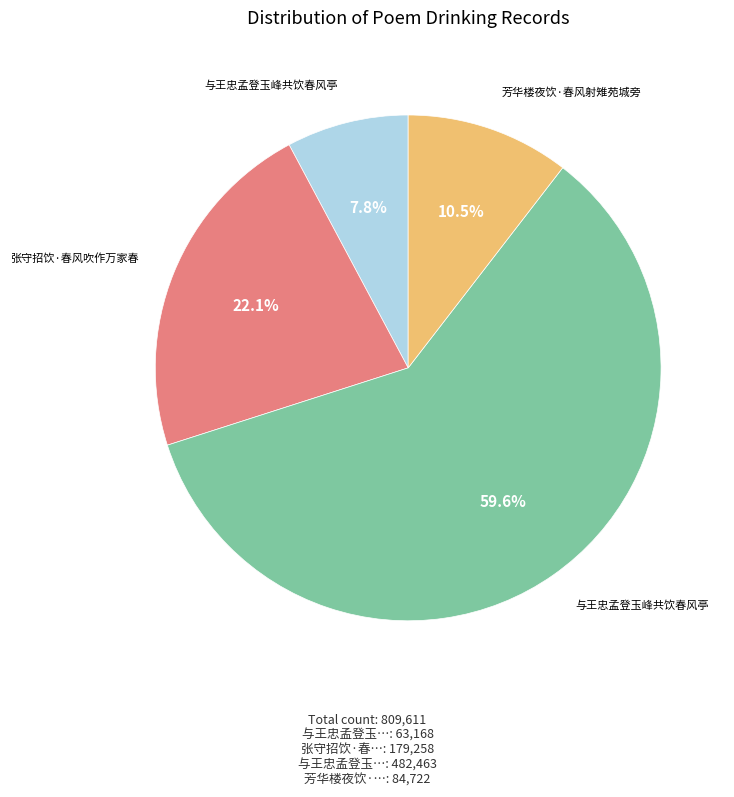

Is there a majority slice in this chart?

Yes